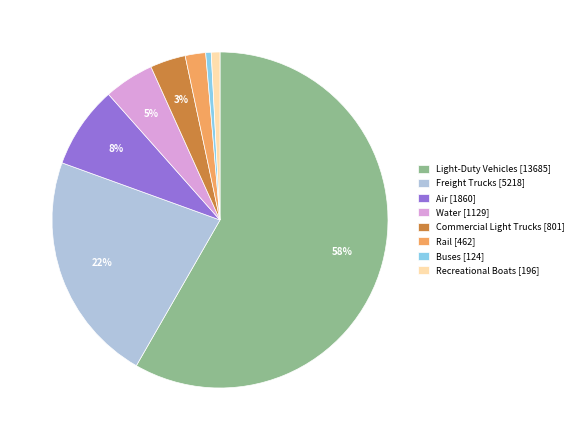

Do Freight Trucks [5218] and Commercial Light Trucks [801] together represent more than half of the pie?

No